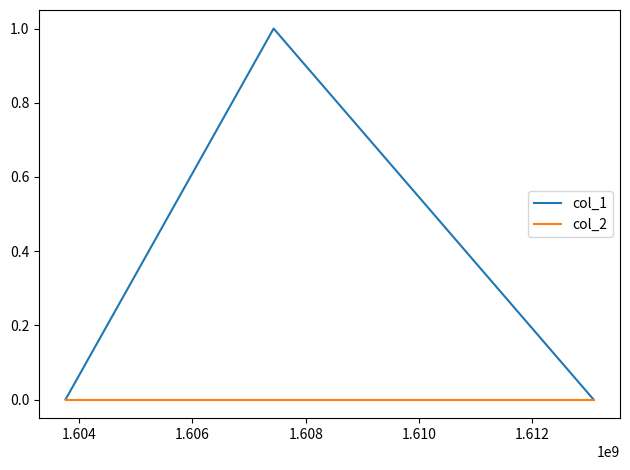

Rank the series by their average value, from lowest to highest.

col_2, col_1